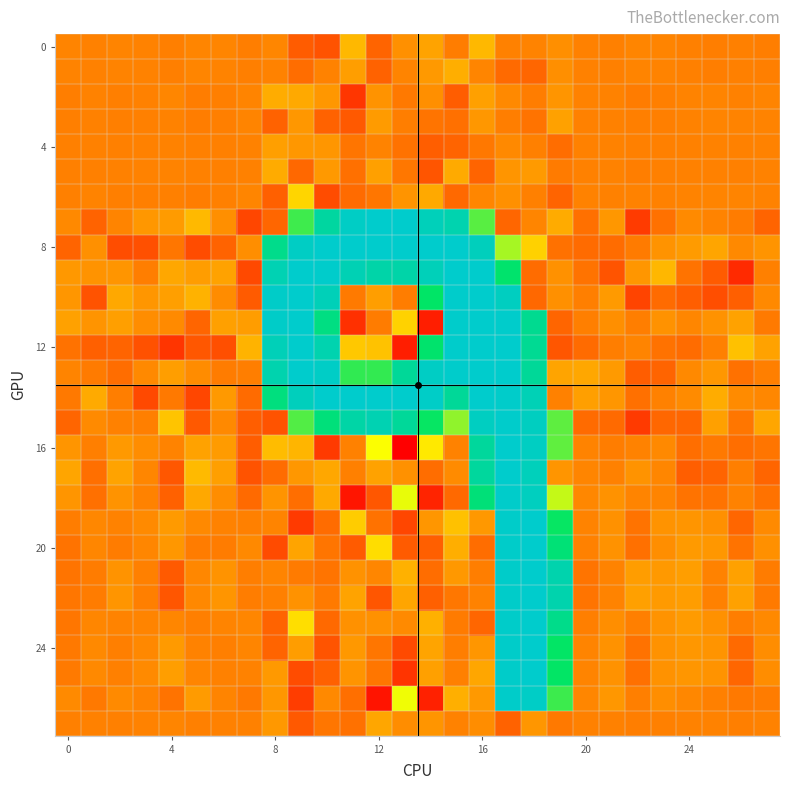

How many distinct data groups are displayed?

28